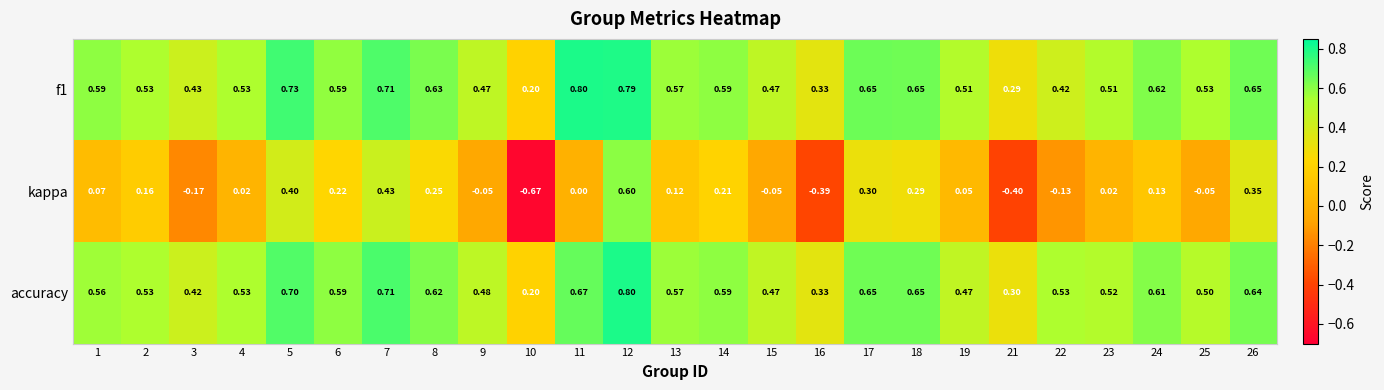

Which series has the widest spread of values?

kappa